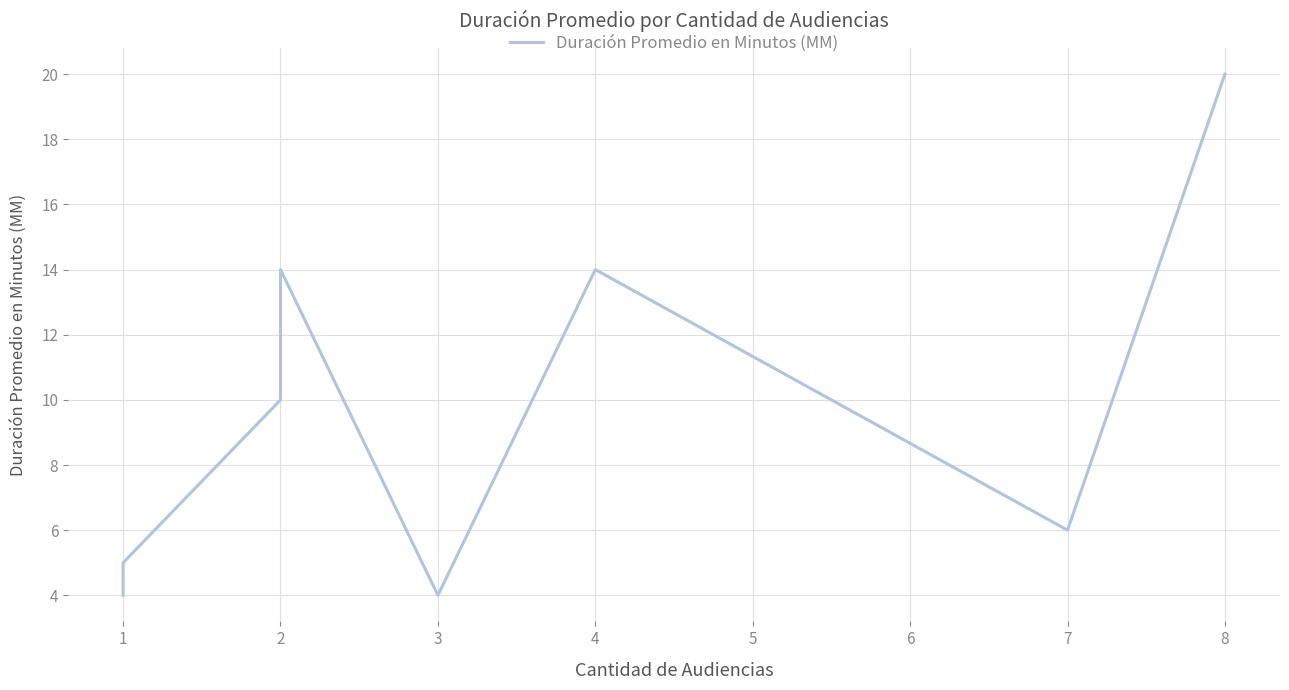

Between 4 and 1, which is larger?

4